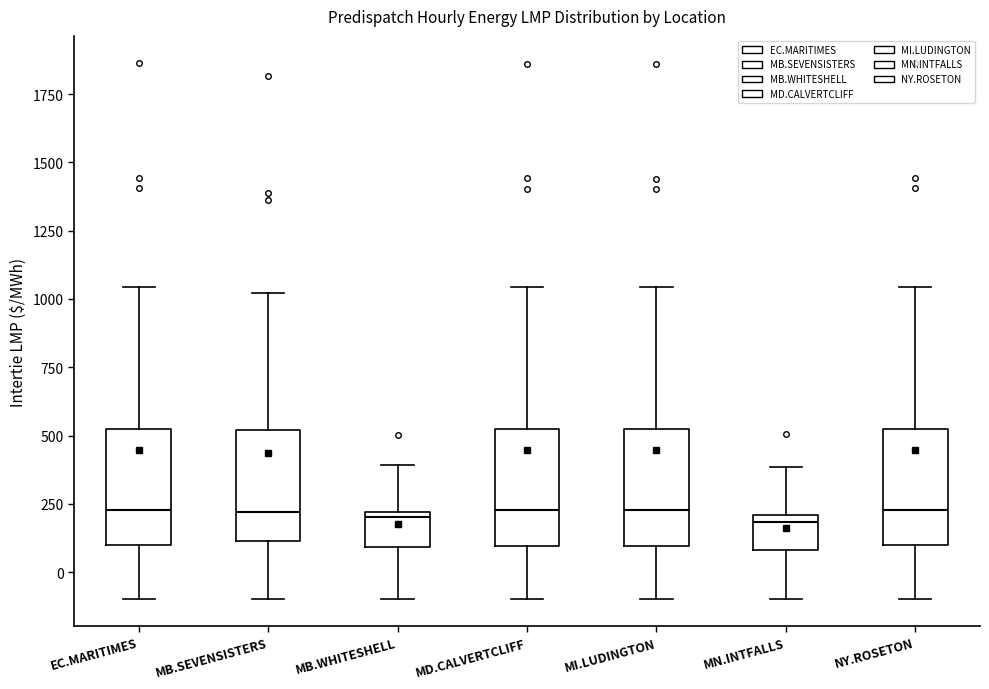

Where does the upper whisker of the box for EC.MARITIMES end on the y-axis? The values are not printed on the chart, so give them approximately, as read against the axis.

1050